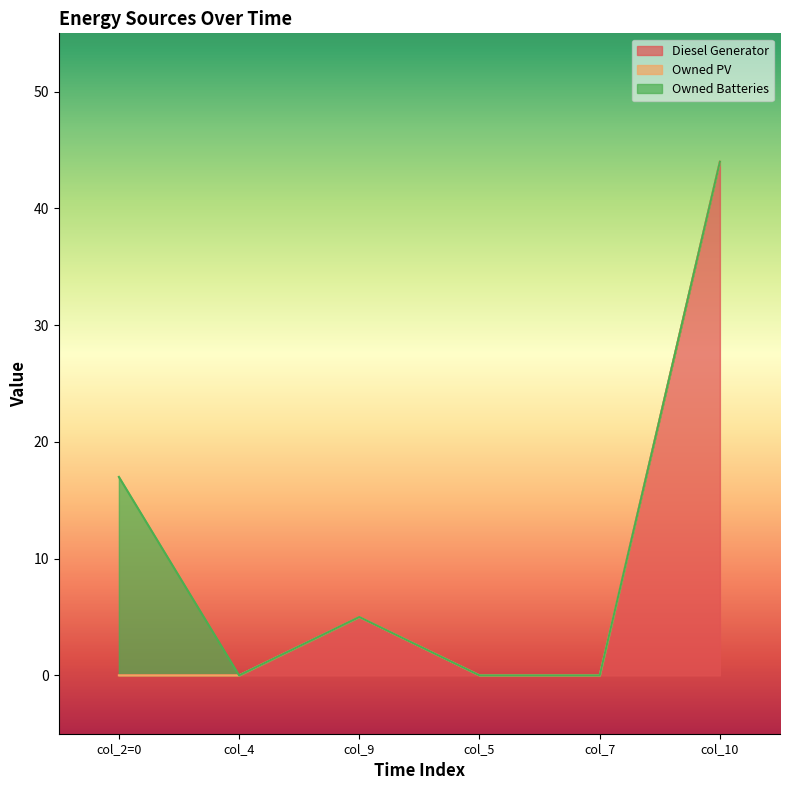

Count the number of categories in the chart.

6